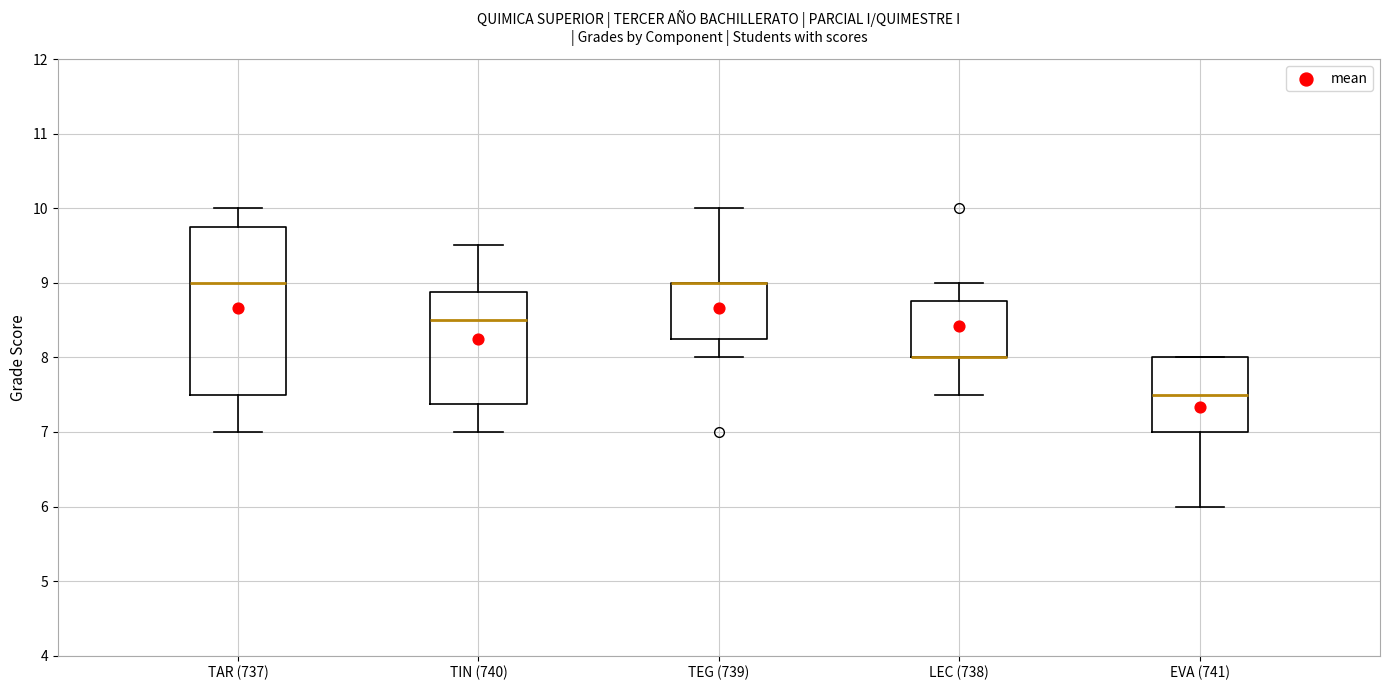

Where does the upper whisker of the box for TAR (737) end on the y-axis? The values are not printed on the chart, so give them approximately, as read against the axis.

10.0